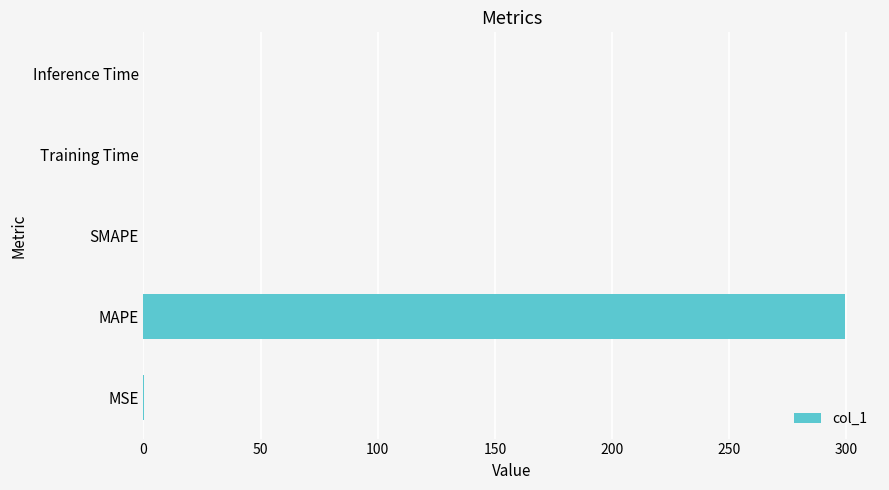

How many data points does each series have?

5